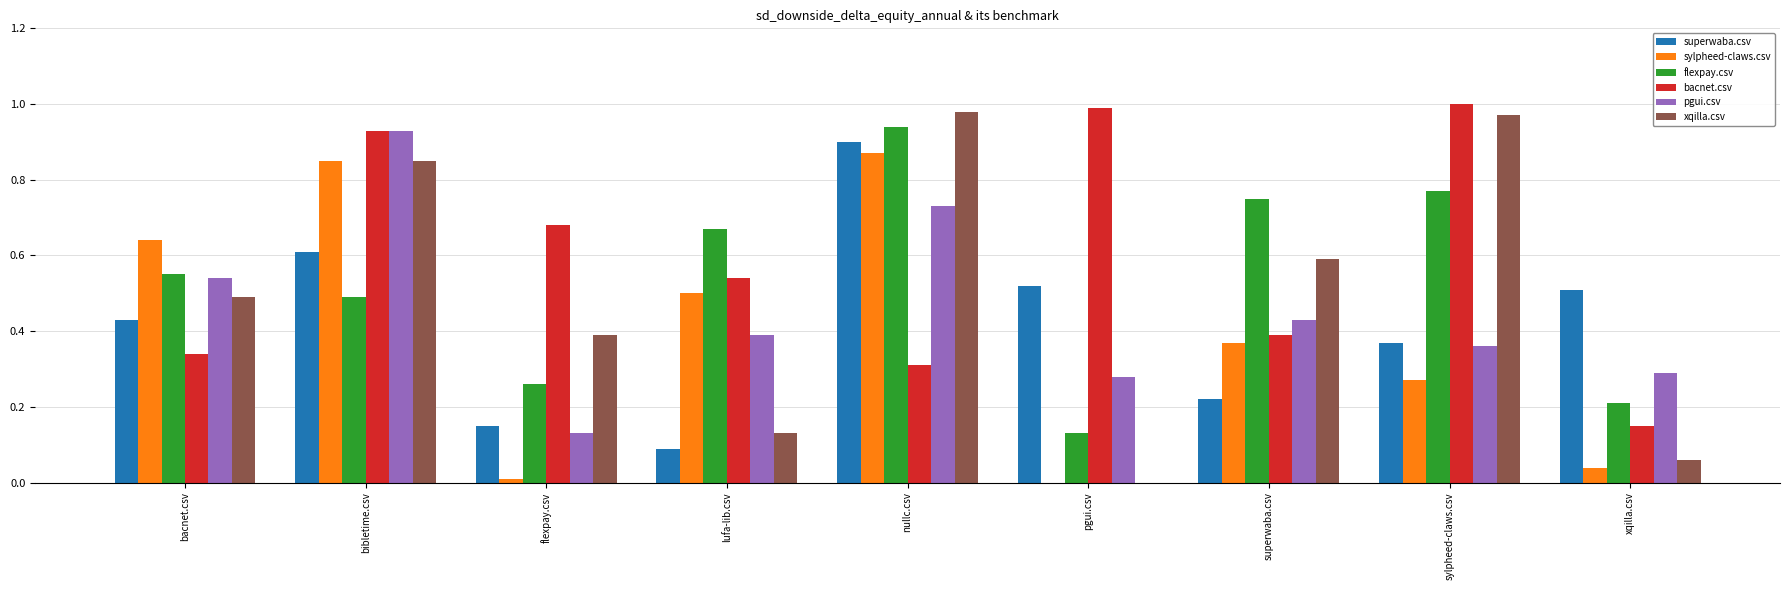

Where is pgui.csv nearest to the value 0?

flexpay.csv